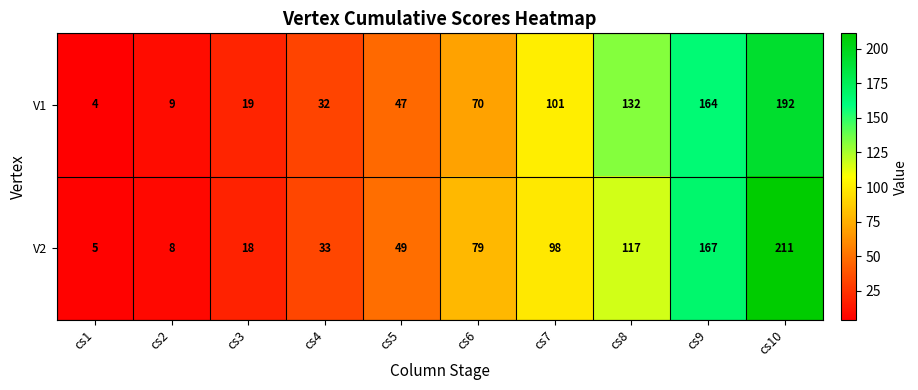

What is the lowest value of the V2 series?

5